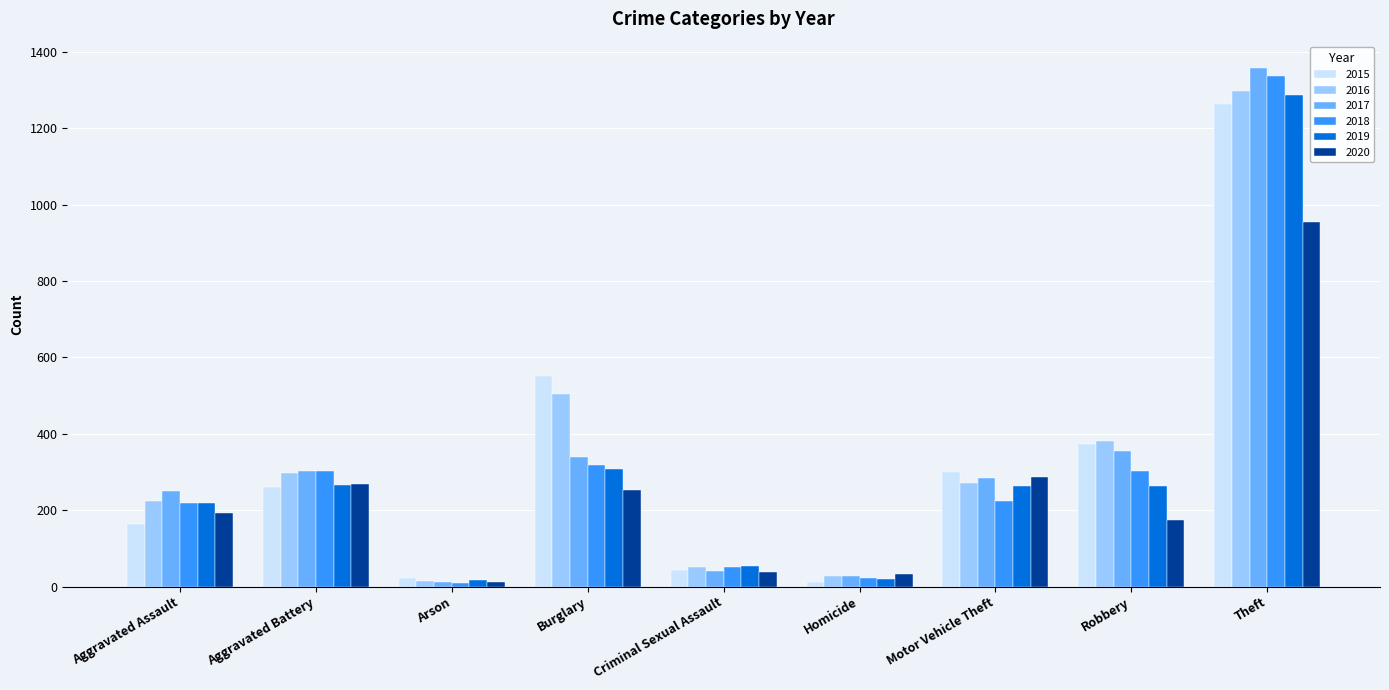

True or false: 2020 has a value of 954 at Theft.

True